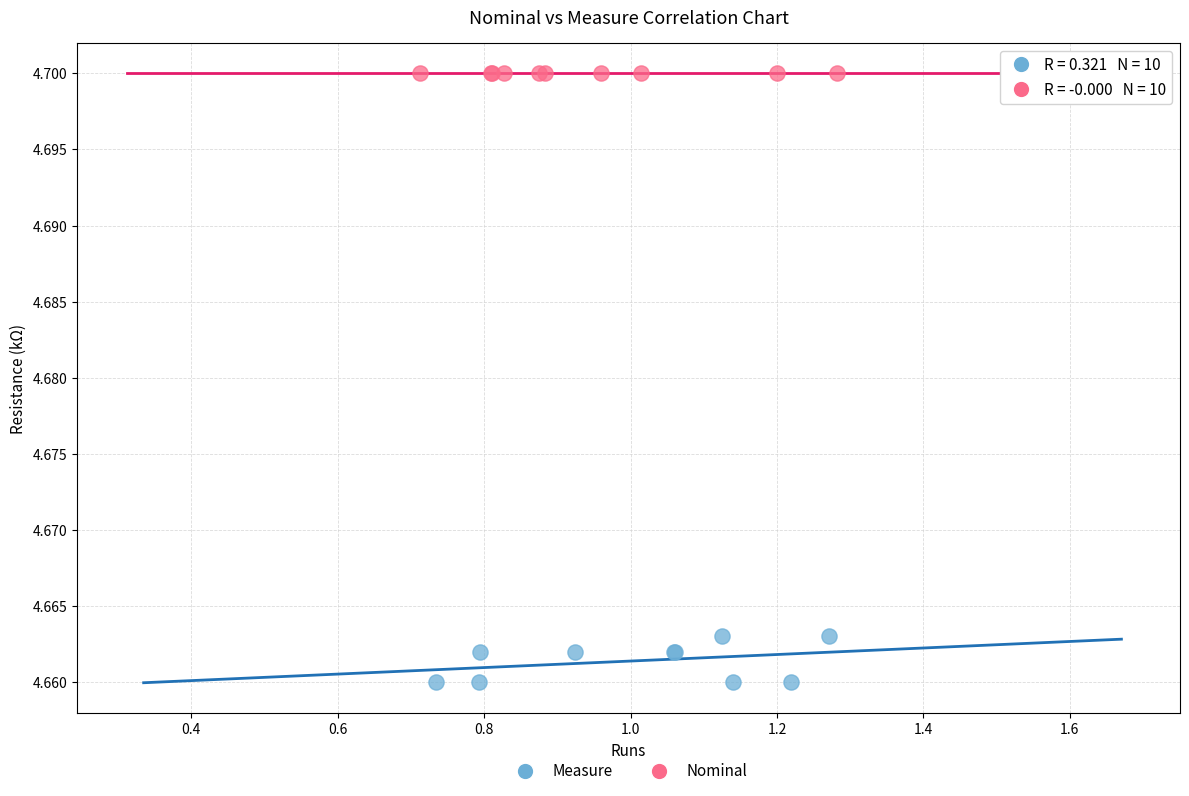

Which series contains the lowest Y value?

Measure